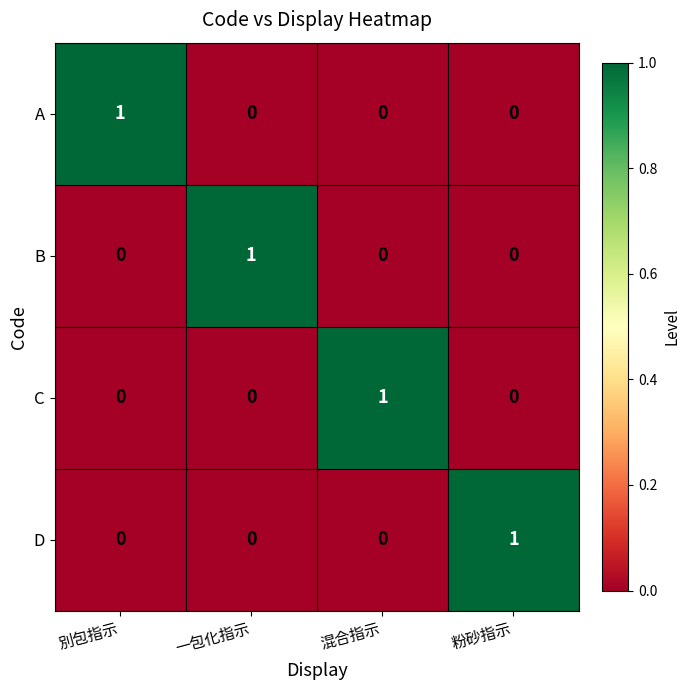

At how many categories does at least one series exceed 0?

4